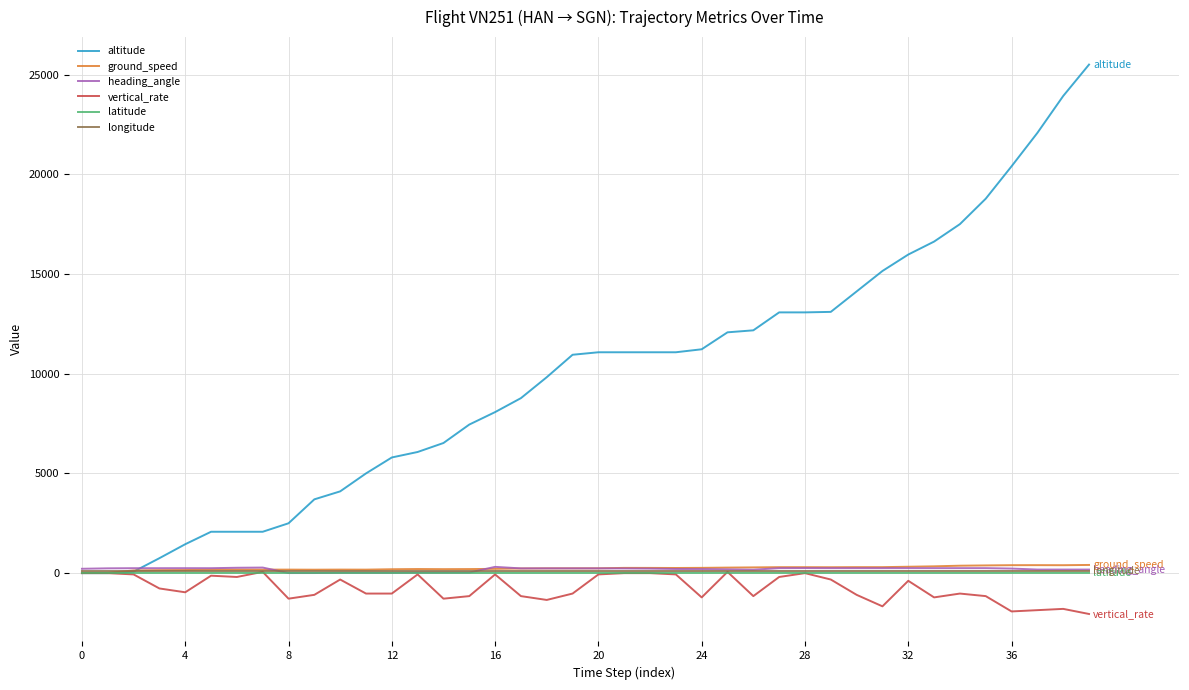

Which series has the widest spread of values?

altitude